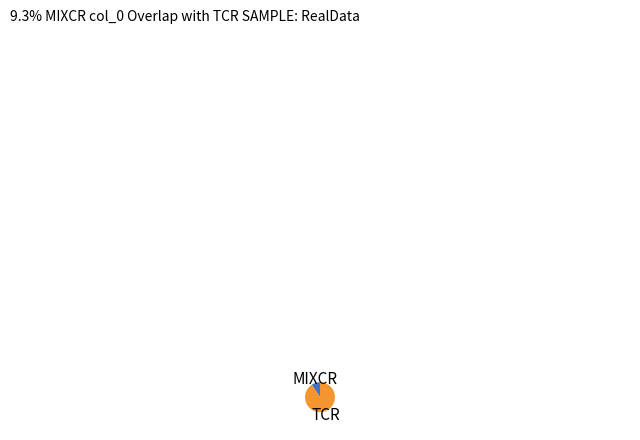

Does any single category account for the majority?

Yes